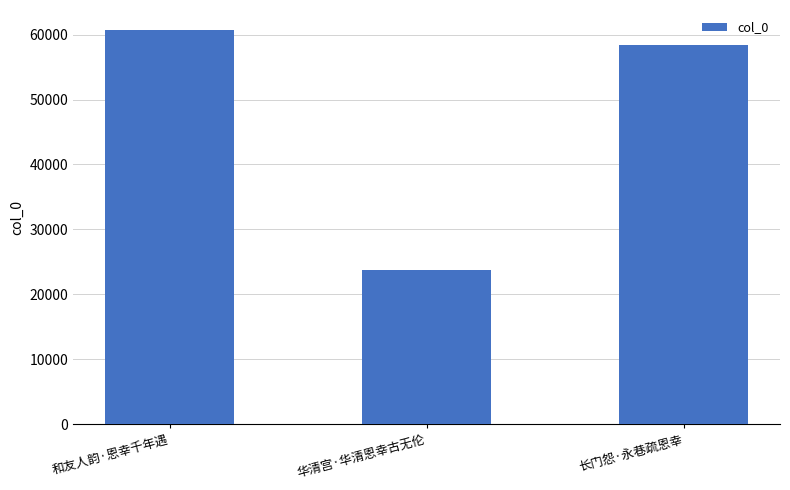

What is the label of the 2nd bar from the right?

华清宫·华清恩幸古无伦